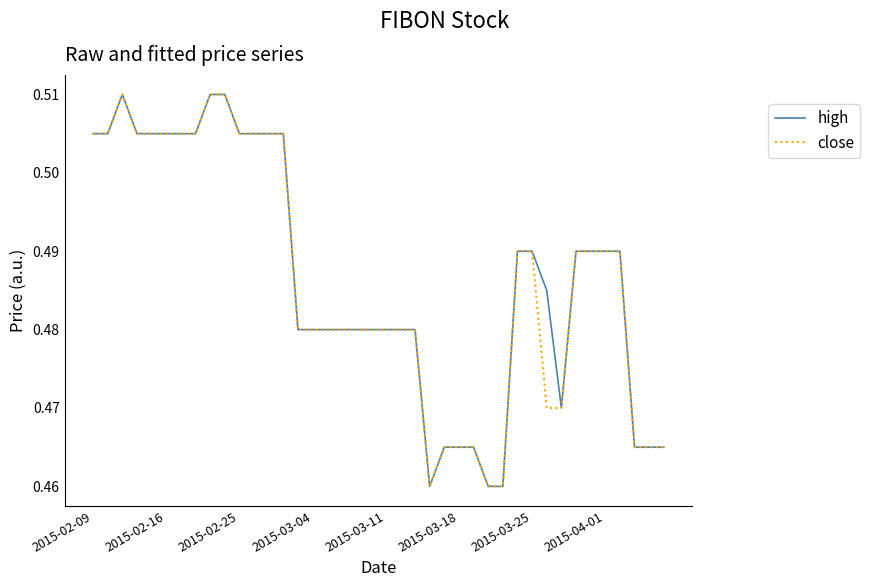

How many lines are shown in the chart?

2